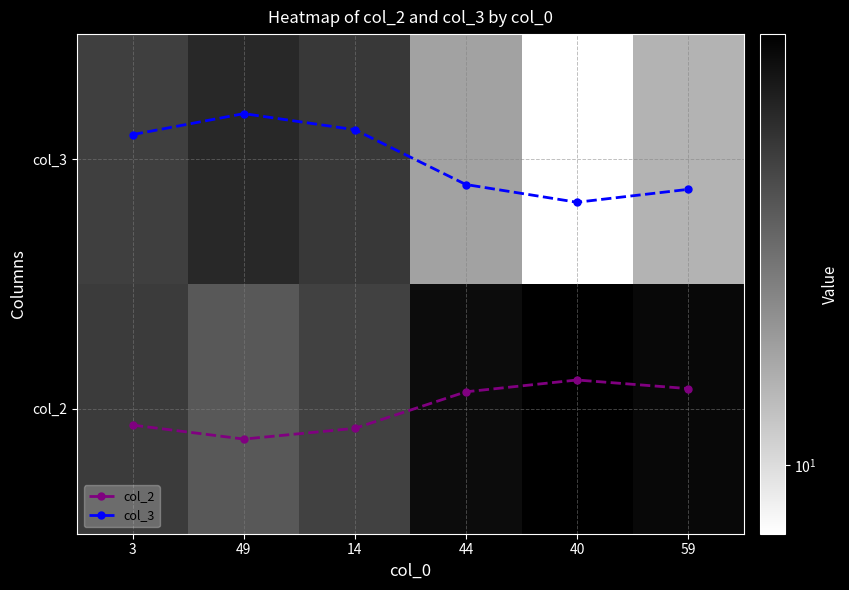

Between 49 and 14, which is larger?

14